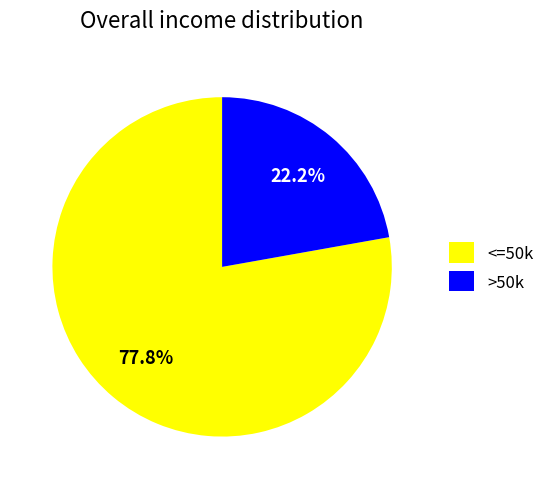

To the nearest percent, what is the difference between the largest and smallest slice percentages?

56%